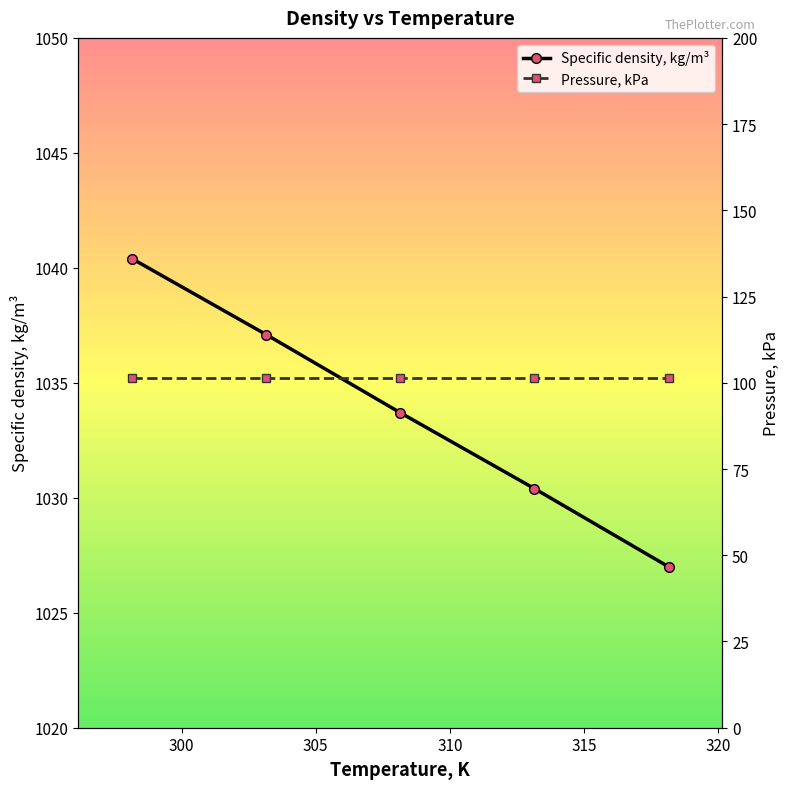

Which category has the lowest value across all series?

318.15